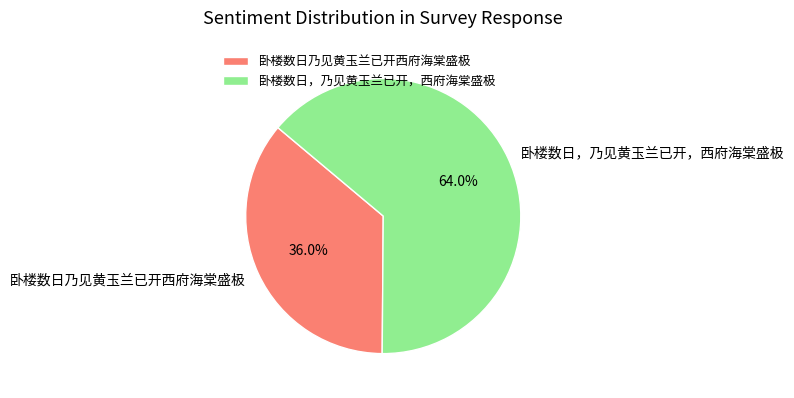

How many segments does this pie chart have?

2